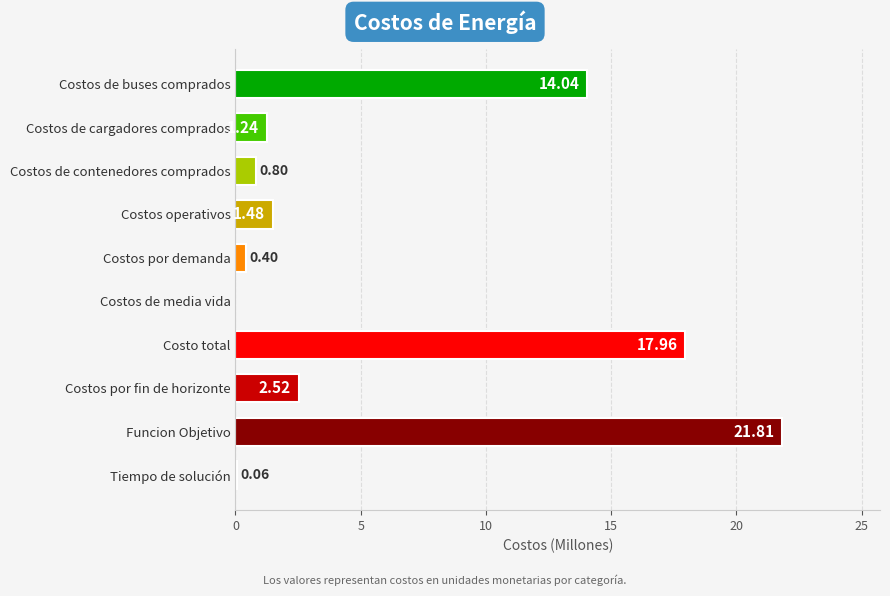

What is the sum of all values?

60.3